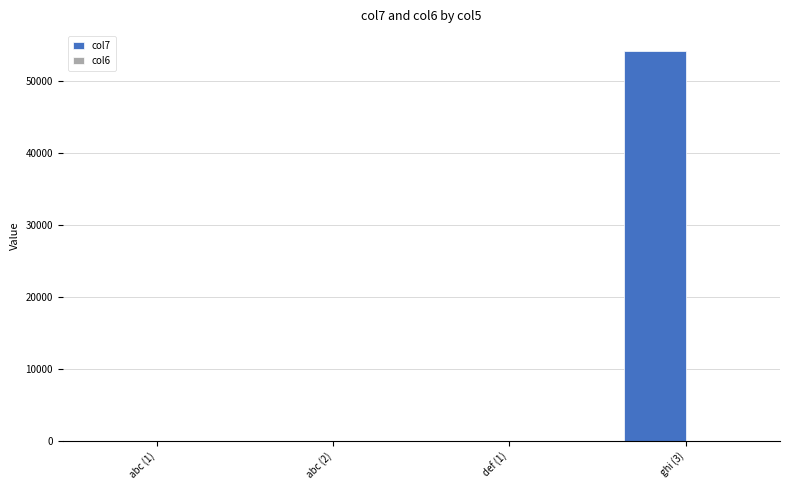

Which label corresponds to the largest value in the chart?

ghi (3)